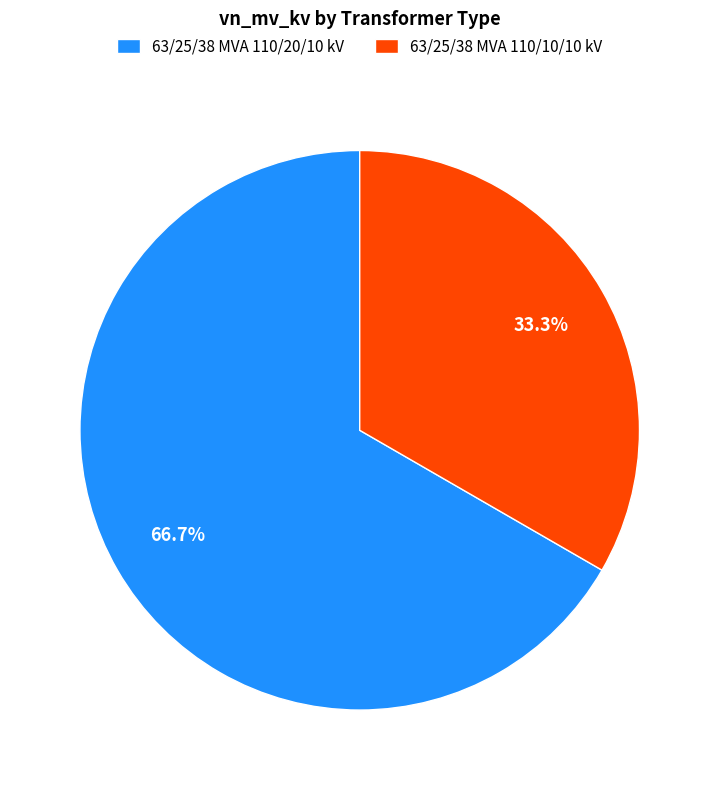

What is the largest slice in the pie chart?

63/25/38 MVA 110/20/10 kV